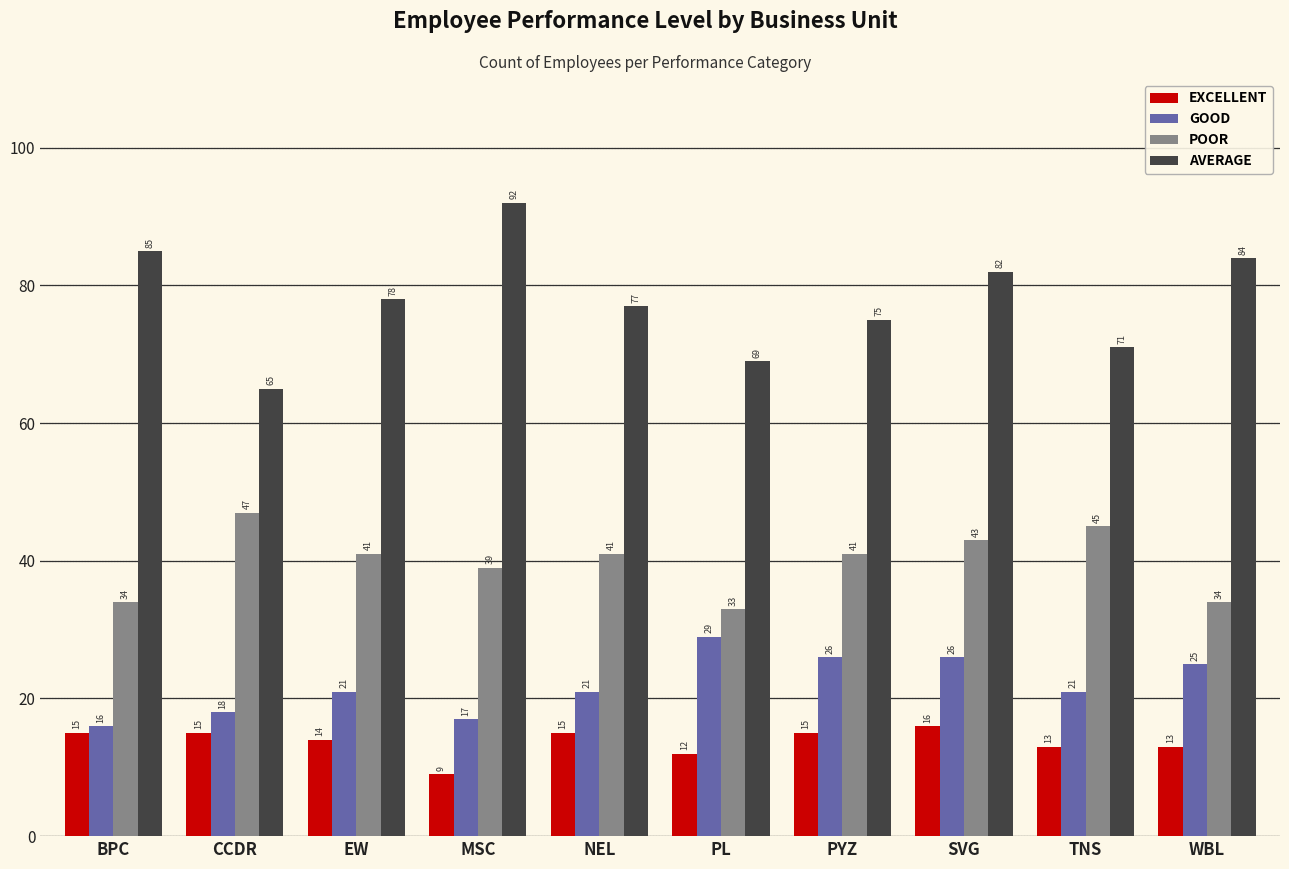

How many EXCELLENT values are between 13 and 15?

7